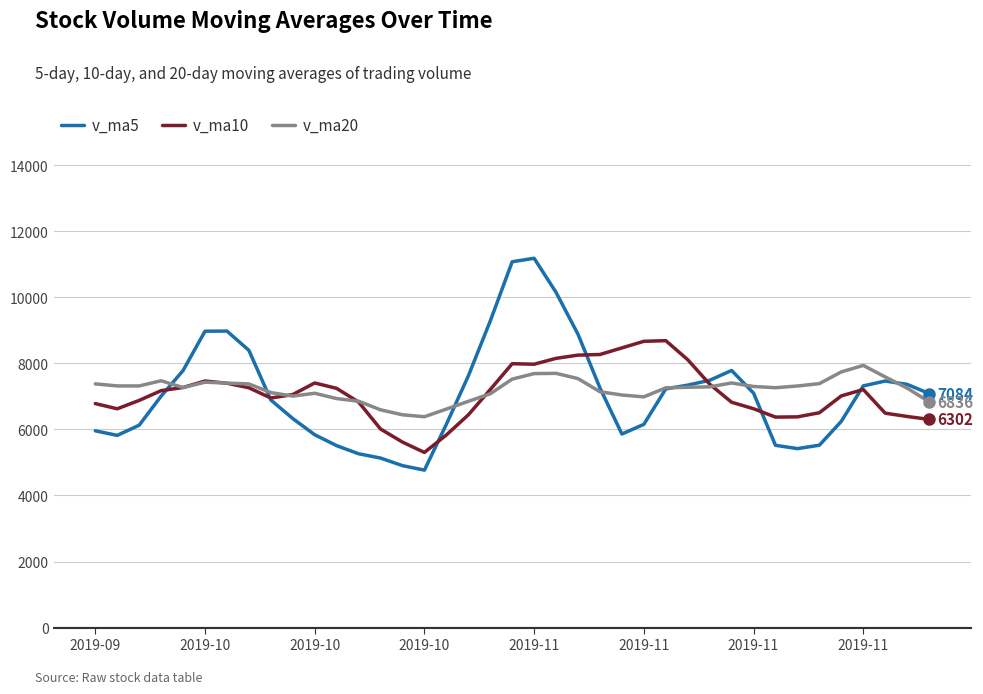

List the series in order of their peak value, lowest first.

v_ma20, v_ma10, v_ma5